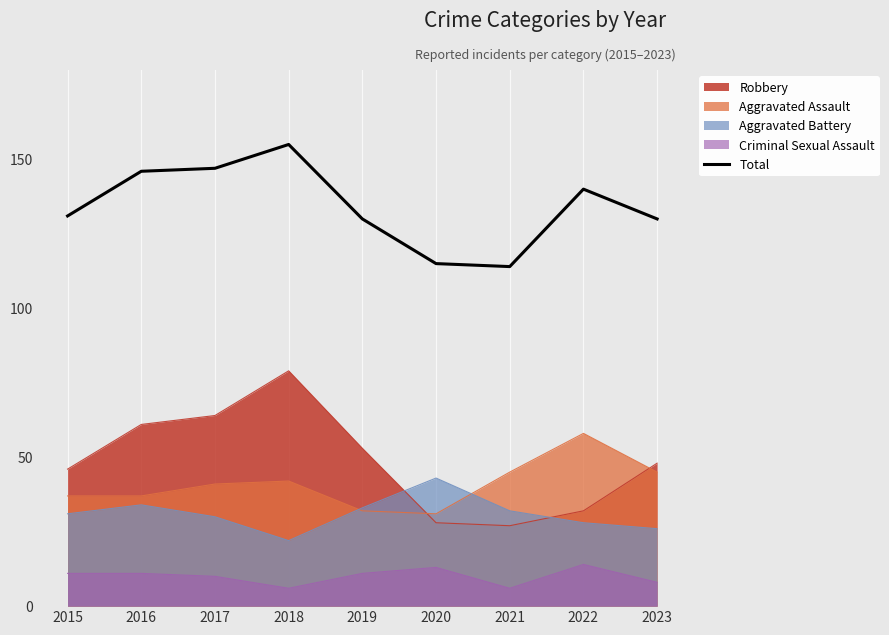

What is the ratio of the value at 2016 to the value at 2023?

1.1